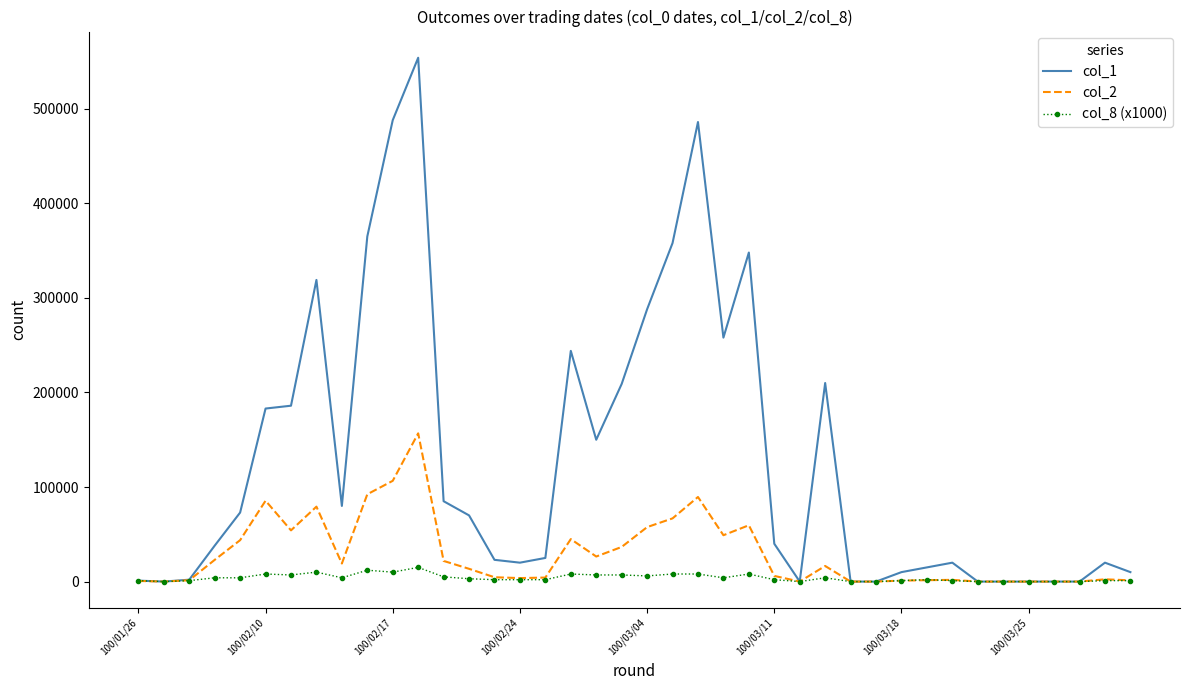

Which series has the widest spread of values?

col_1